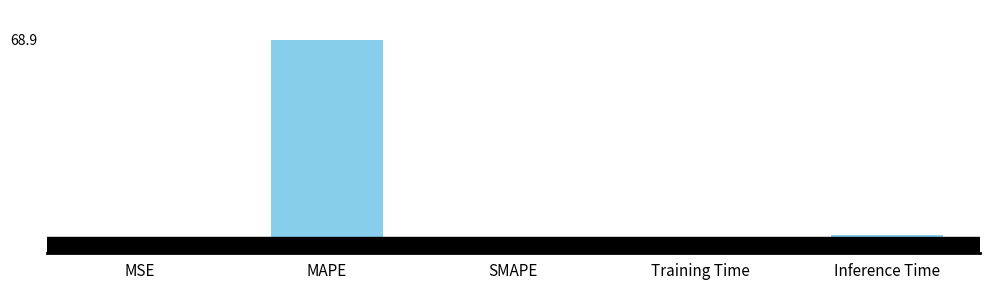

Are the bars horizontal?

No